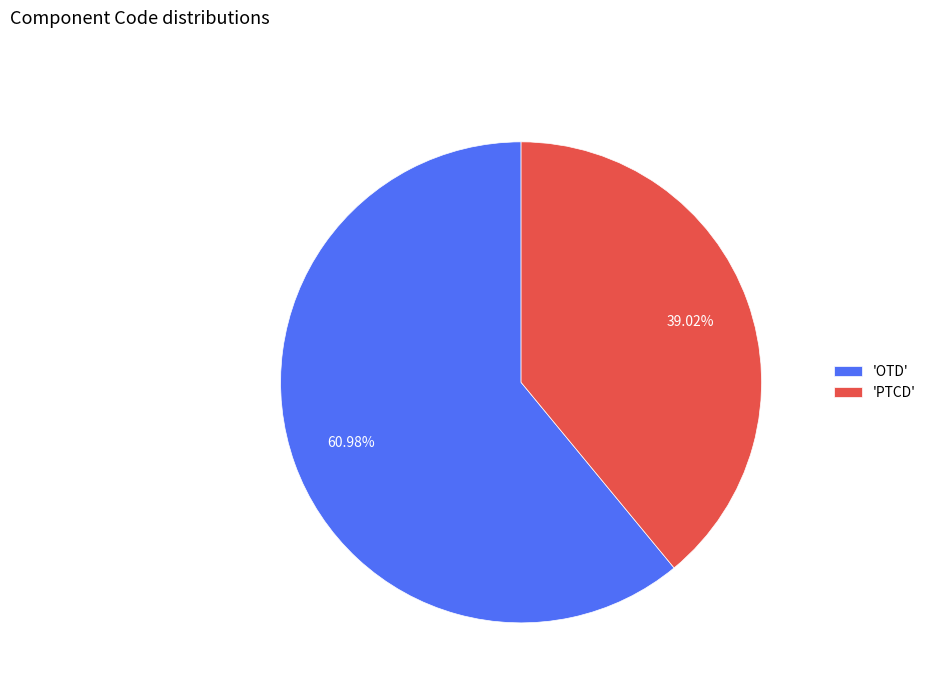

Count the number of slices in the pie.

2